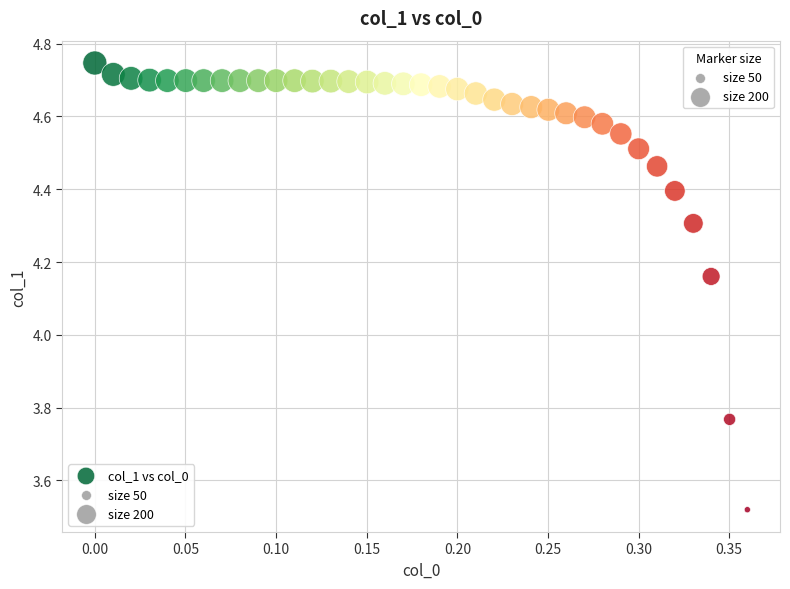

What is the range of Y values (max minus min)?

1.2